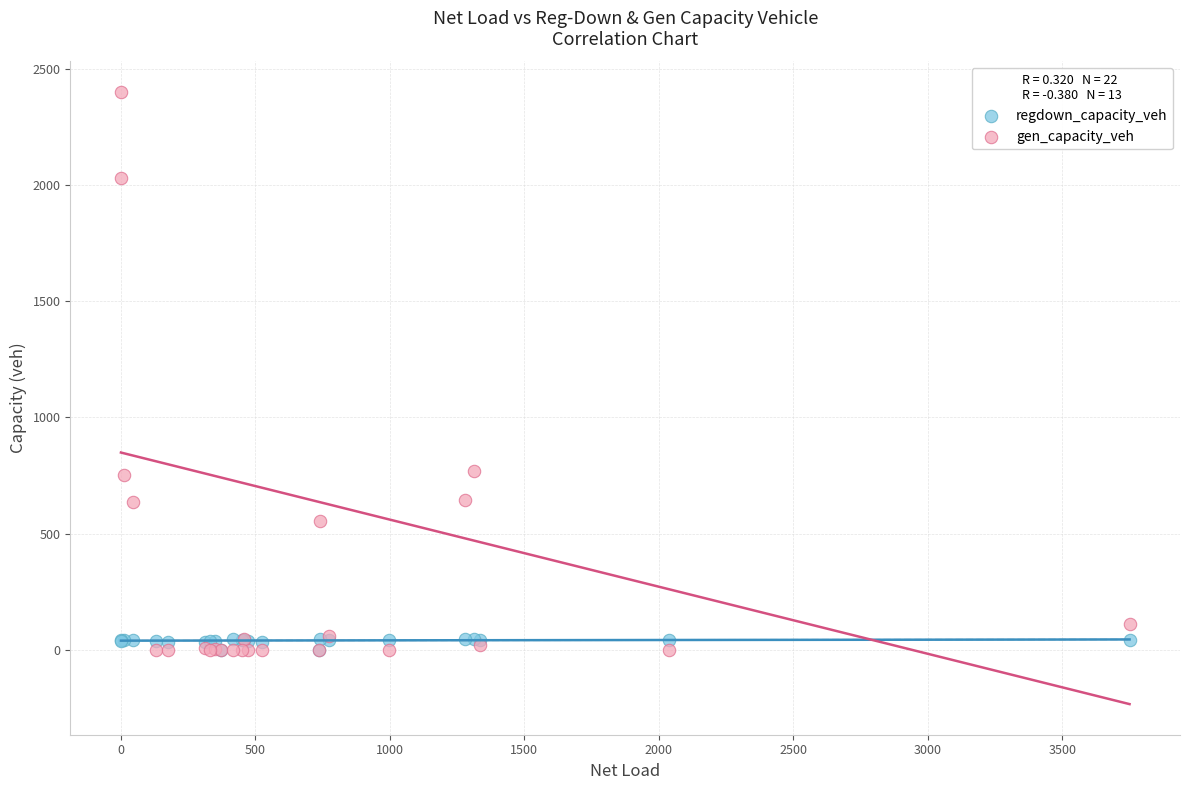

What are all the series names shown in the legend?

regdown_capacity_veh, gen_capacity_veh